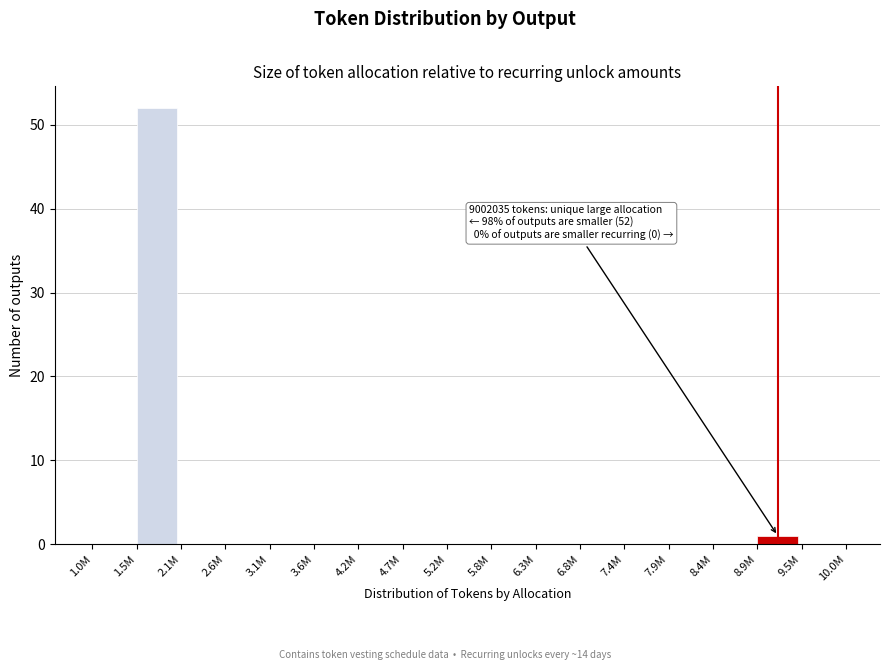

Reading left to right, what are all the values shown in this chart?

1.0M=0	1.5M=52	2.1M=0	2.6M=0	3.1M=0	3.6M=0	4.2M=0	4.7M=0	5.2M=0	5.8M=0	6.3M=0	6.8M=0	7.4M=0	7.9M=0	8.4M=0	8.9M=1	9.5M=0